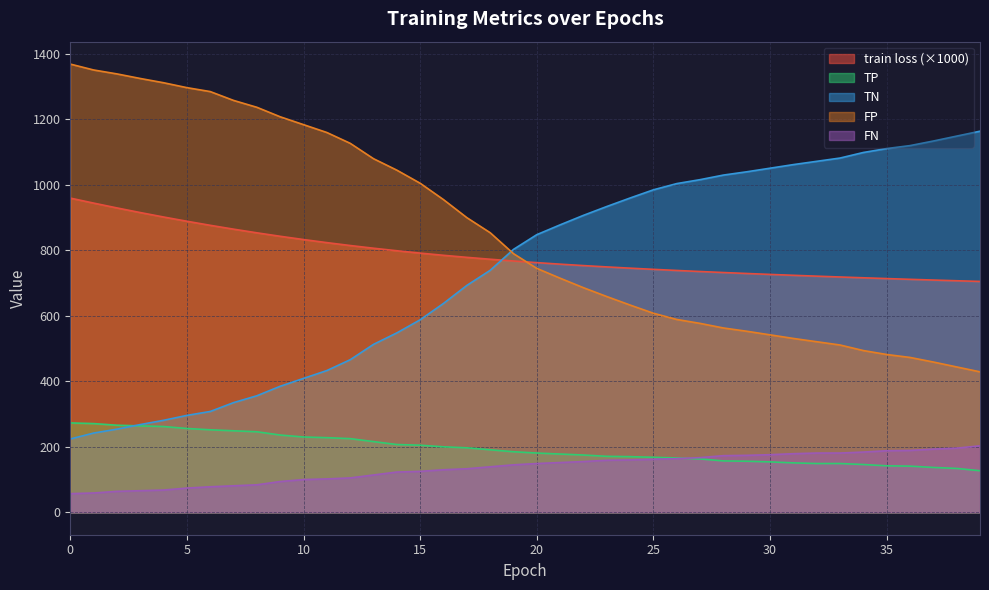

Reading left to right, transcribe all the data shown in this chart.

train loss: 959.7	944.4	929.7	915.5	901.9	889.0	876.6	864.8	853.6	843.1	833.1	823.7	814.9	806.6	798.9	791.7	785.0	778.7	772.9	767.6	762.6	757.9	753.6	749.5	745.7	742.1	738.7	735.4	732.4	729.4	726.6	723.9	721.3	718.7	716.3	713.9	711.6	709.4	707.2	705.2
TP: 273.0	271.0	266.0	264.0	262.0	256.0	252.0	249.0	246.0	236.0	230.0	228.0	225.0	216.0	207.0	205.0	200.0	197.0	191.0	185.0	181.0	178.0	175.0	171.0	170.0	168.0	166.0	163.0	157.0	156.0	154.0	151.0	149.0	149.0	146.0	142.0	141.0	137.0	134.0	127.0
TN: 224.0	242.0	254.0	268.0	281.0	296.0	308.0	335.0	356.0	385.0	409.0	433.0	466.0	513.0	548.0	588.0	638.0	693.0	739.0	803.0	848.0	878.0	907.0	934.0	960.0	985.0	1004.0	1016.0	1030.0	1040.0	1051.0	1062.0	1072.0	1082.0	1099.0	1111.0	1120.0	1134.0	1149.0	1164.0
FP: 1369.0	1351.0	1339.0	1325.0	1312.0	1297.0	1285.0	1258.0	1237.0	1208.0	1184.0	1160.0	1127.0	1080.0	1045.0	1005.0	955.0	900.0	854.0	790.0	745.0	715.0	686.0	659.0	633.0	608.0	589.0	577.0	563.0	553.0	542.0	531.0	521.0	511.0	494.0	482.0	473.0	459.0	444.0	429.0
FN: 57.0	59.0	64.0	66.0	68.0	74.0	78.0	81.0	84.0	94.0	100.0	102.0	105.0	114.0	123.0	125.0	130.0	133.0	139.0	145.0	149.0	152.0	155.0	159.0	160.0	162.0	164.0	167.0	173.0	174.0	176.0	179.0	181.0	181.0	184.0	188.0	189.0	193.0	196.0	203.0